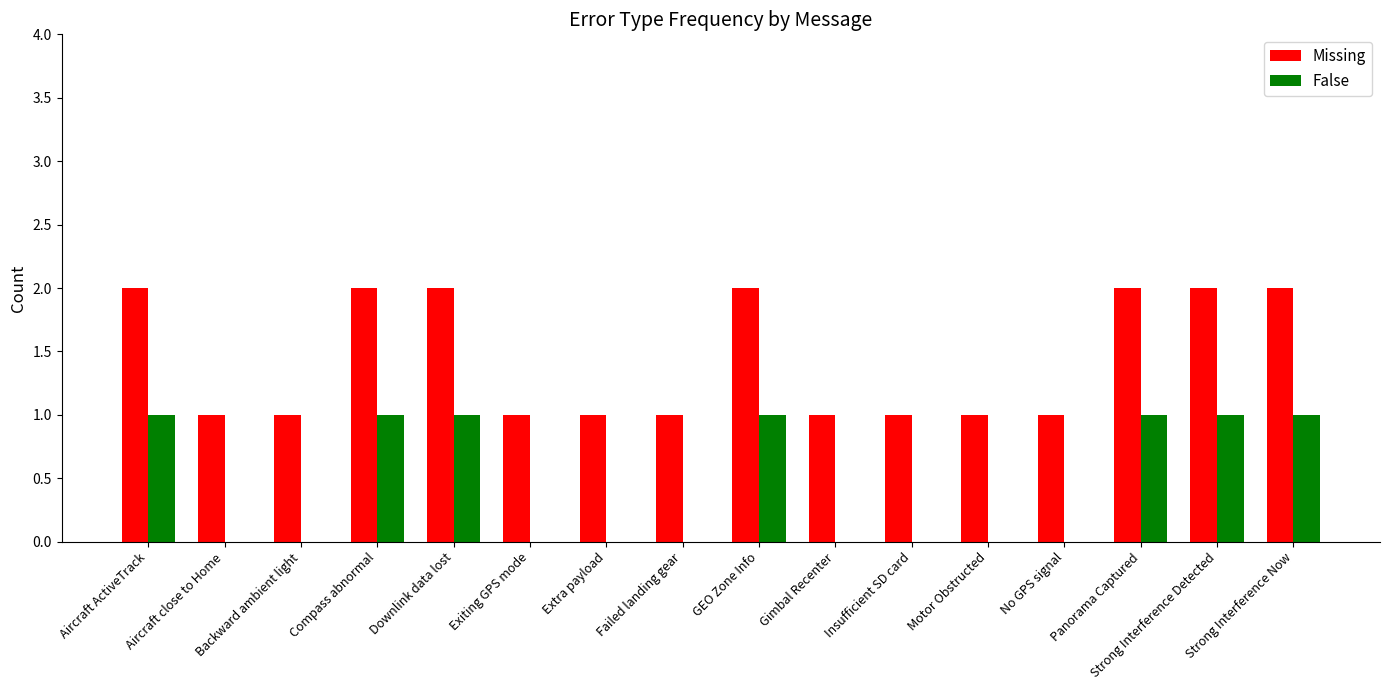

Which series has the largest total across all categories?

Missing